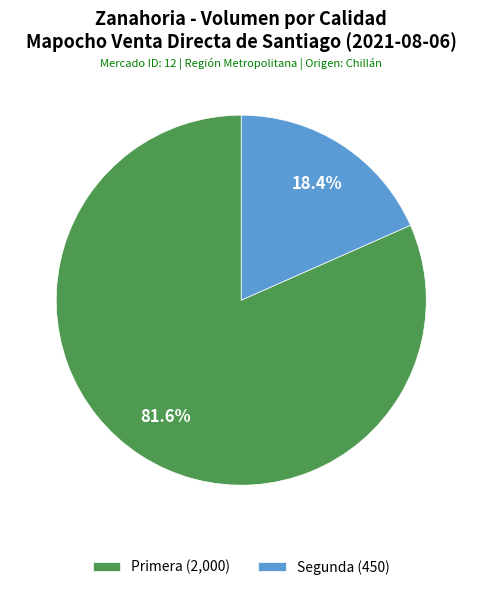

To the nearest percent, what is the difference between the largest and smallest slice percentages?

63%